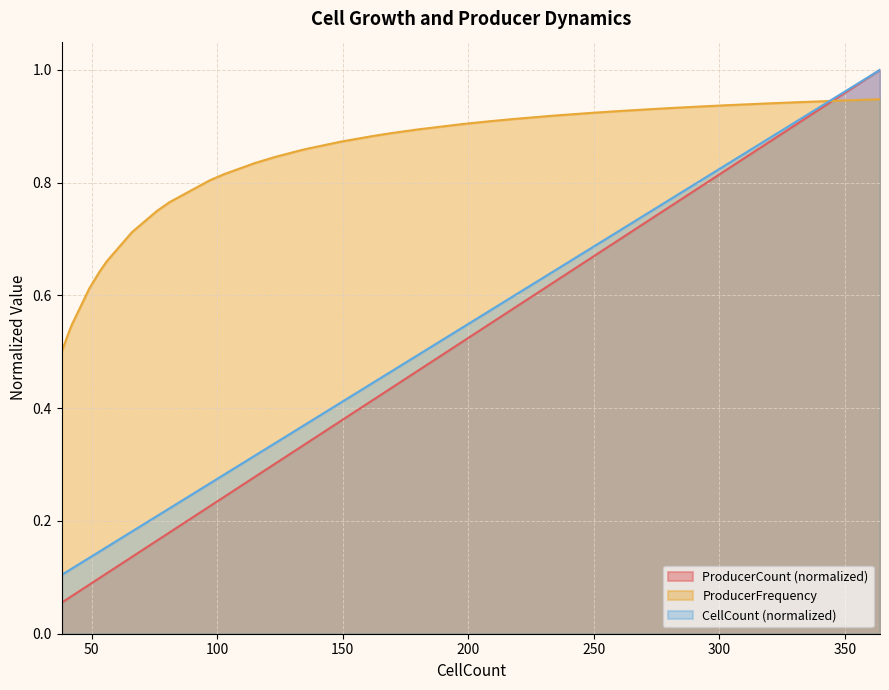

True or false: CellCount and ProducerCount cross at least once.

False